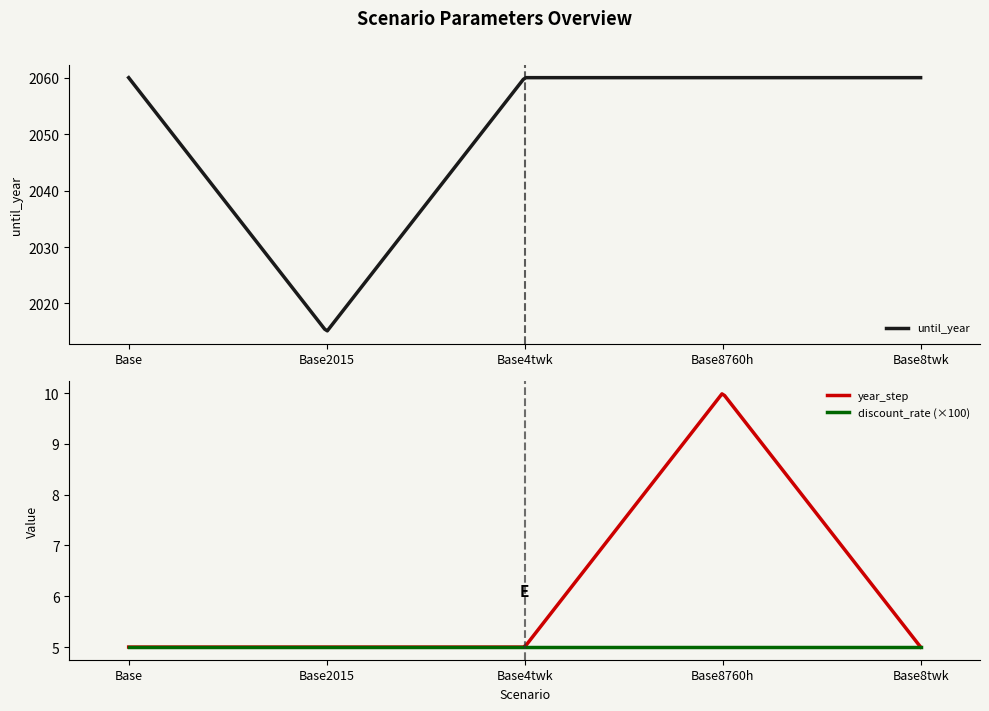

Is the value of year_step at Base8760h greater than the value of discount_rate at Base4twk?

Yes